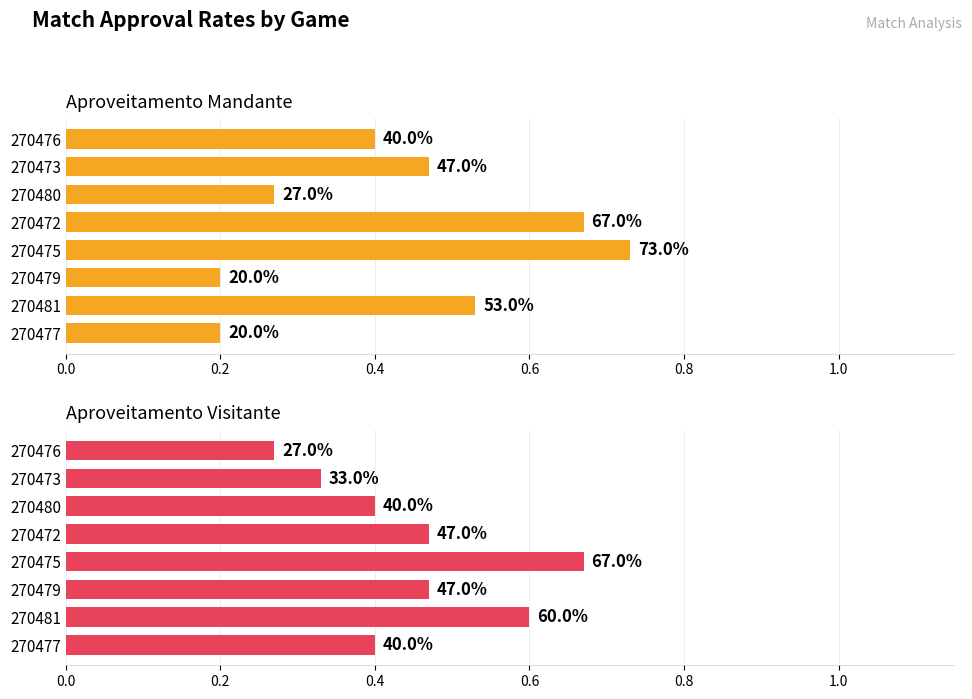

What is the difference between the maximum and minimum values in the Aproveitamento Visitante series?

0.4